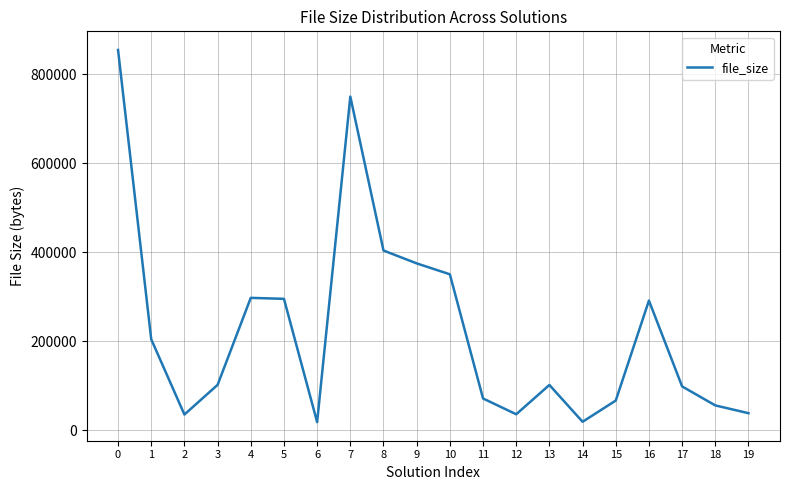

The value at 1 is 366811. True or false?

False